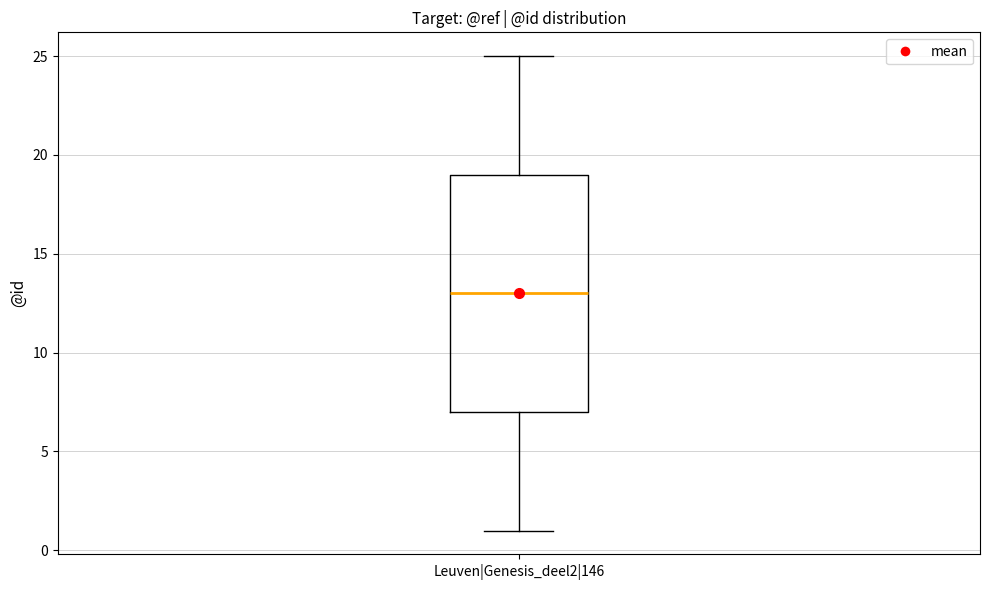

Where is the upper edge of the box for Leuven|Genesis_deel2|146 on the y-axis? The values are not printed on the chart, so give them approximately, as read against the axis.

19